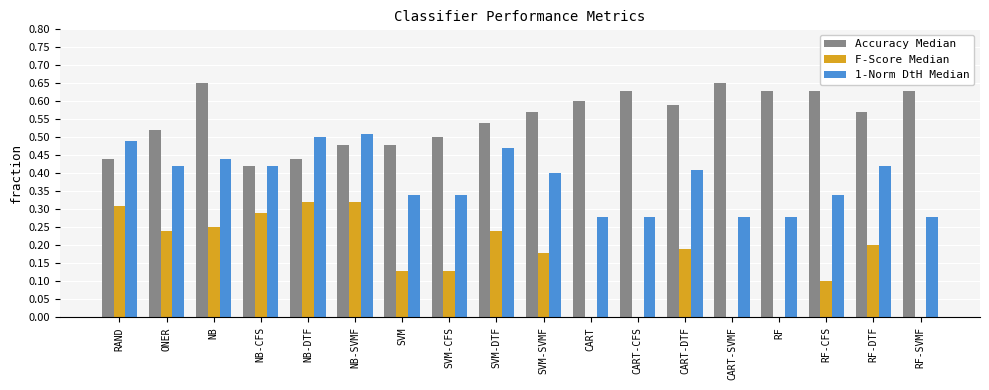

Which series has the widest spread of values?

F-Score Median